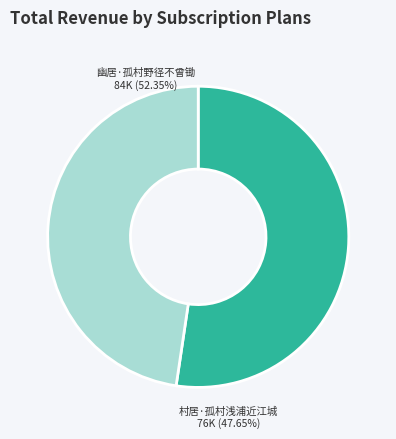

Is there any slice that represents more than half of the pie?

Yes